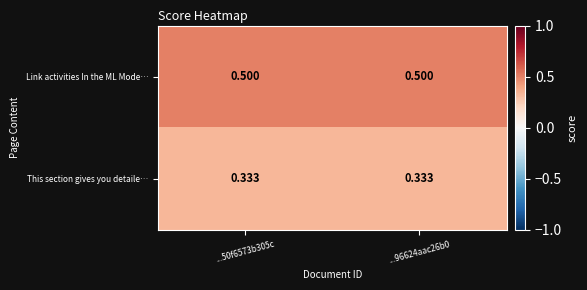

Which series has the largest total across all categories?

Link activities In the ML Mode…